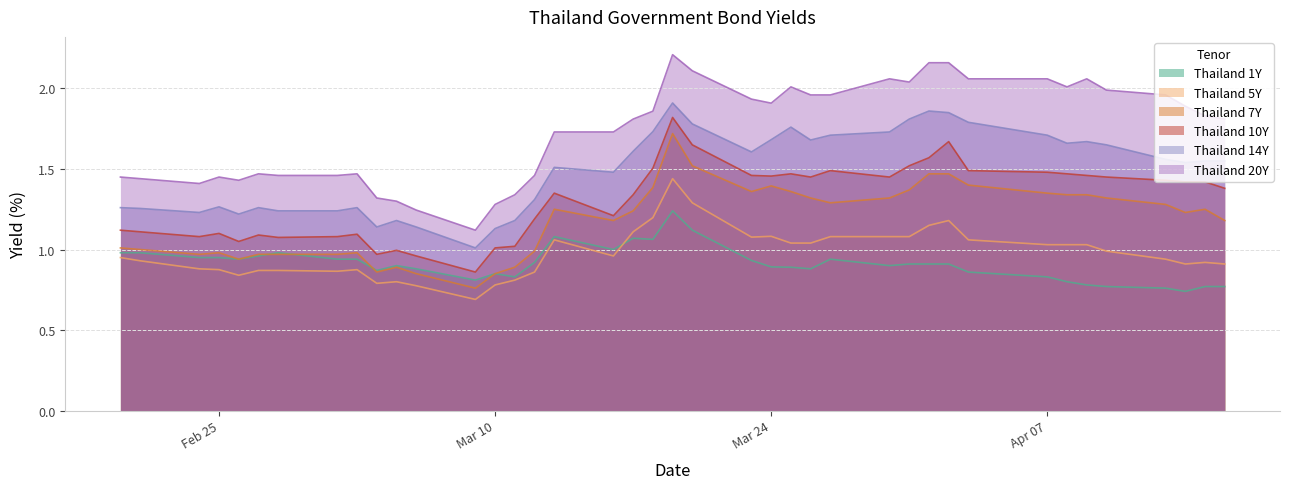

What is the label of the 4th point from the right?

2020-04-13